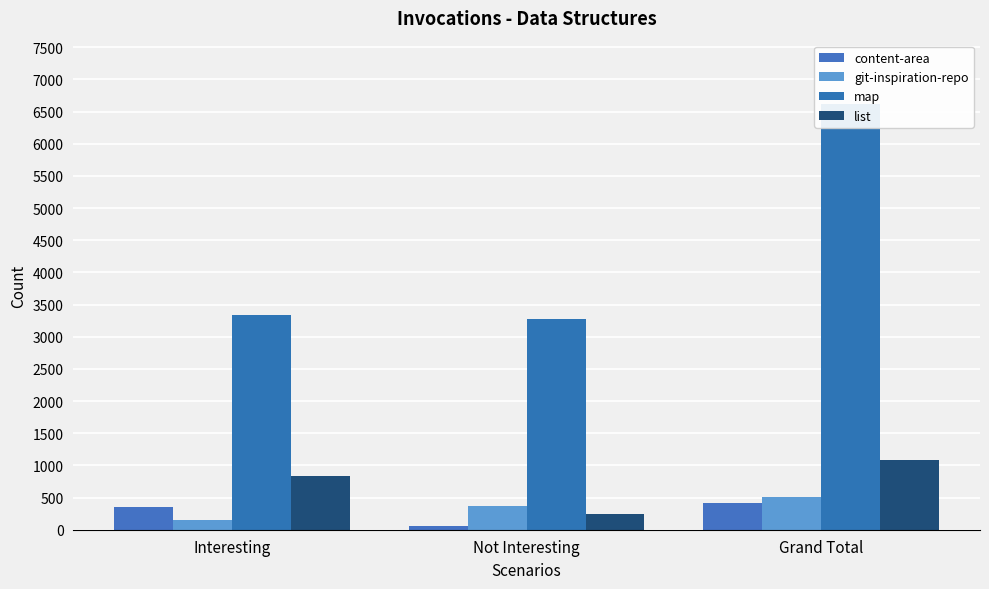

Which has a higher value, Not Interesting or Interesting?

Interesting